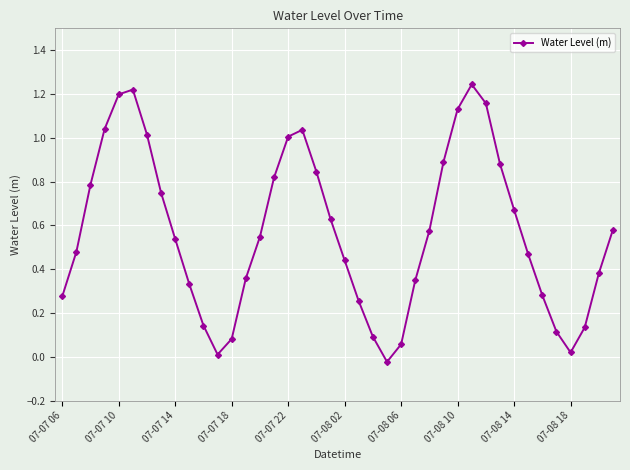

True or false: there are more than 2 points higher than both neighbors.

True